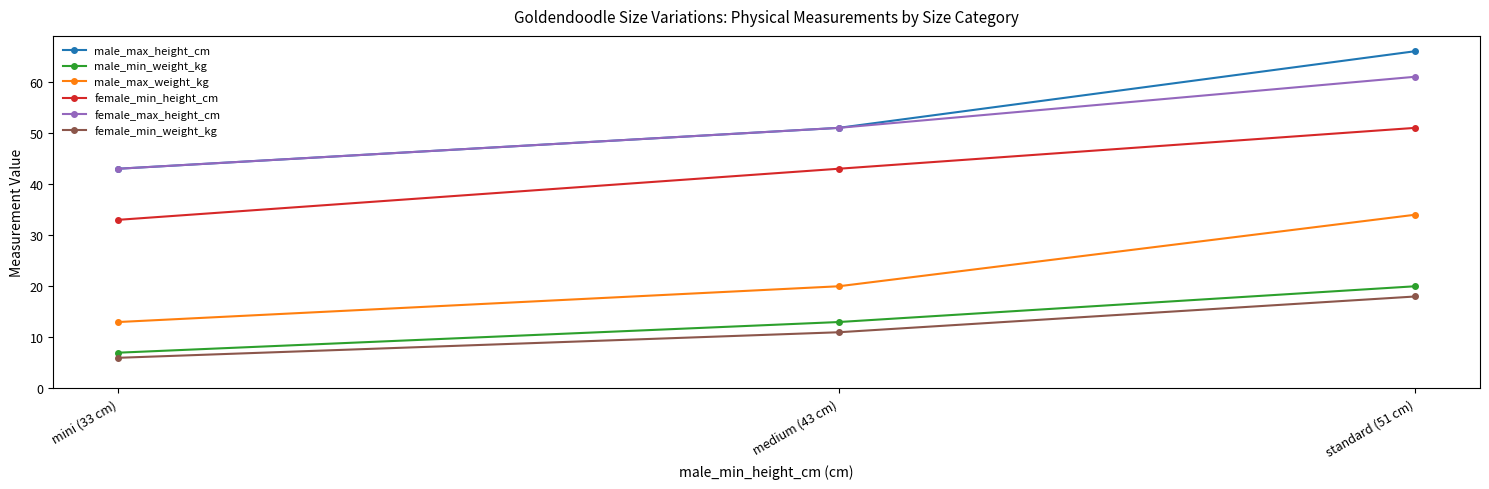

List the labels in order of female_min_height_cm value, largest first.

standard (51 cm), medium (43 cm), mini (33 cm)